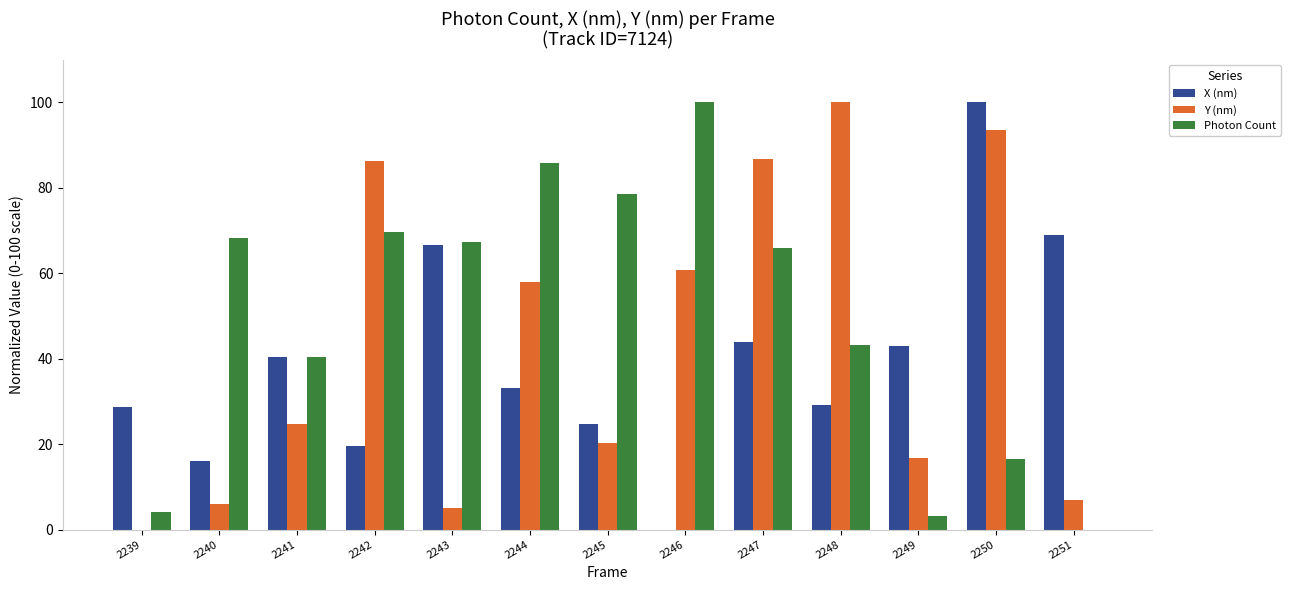

Between 2241 and 2248, which series saw the biggest shift?

Y (nm)